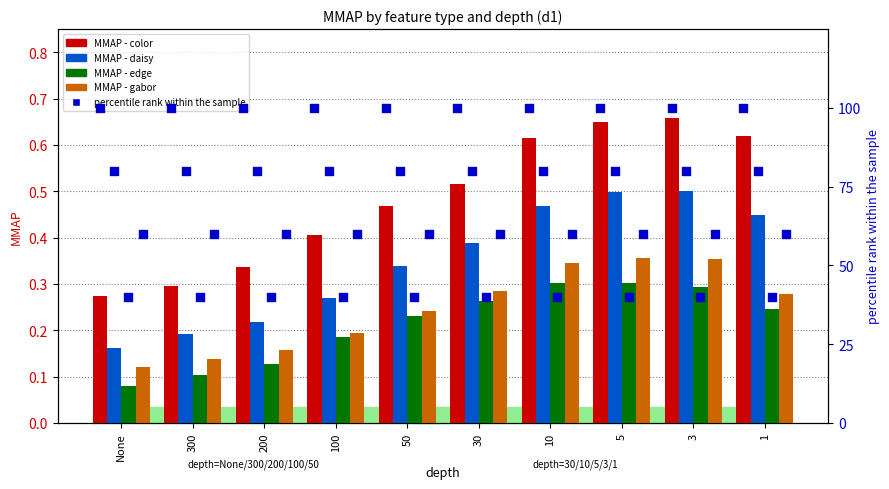

Is the value of edge at 300 greater than the value of color at 100?

No